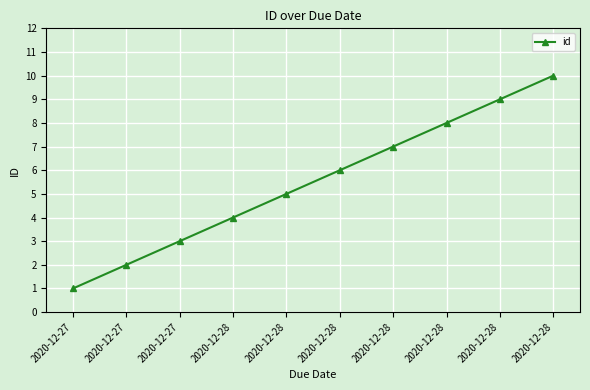

How many data points are less than 6?

5